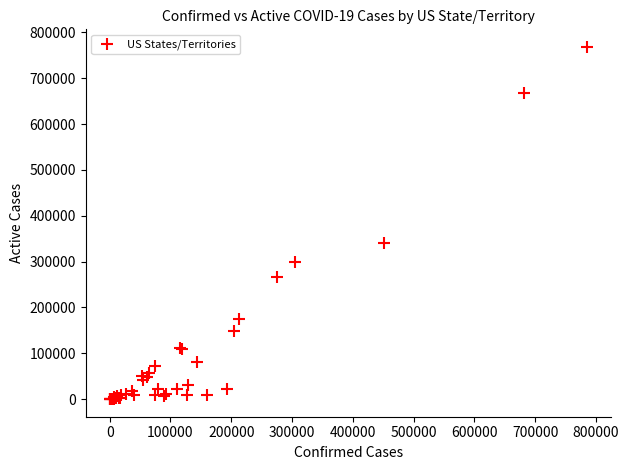

What Y value in the scatter plot is closest to 384147?

339856